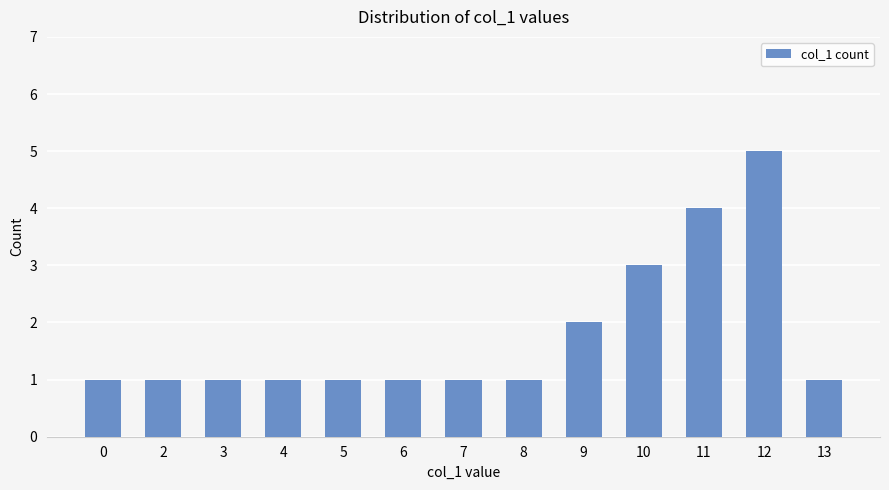

What is the value of the 8th bar from the left?

1